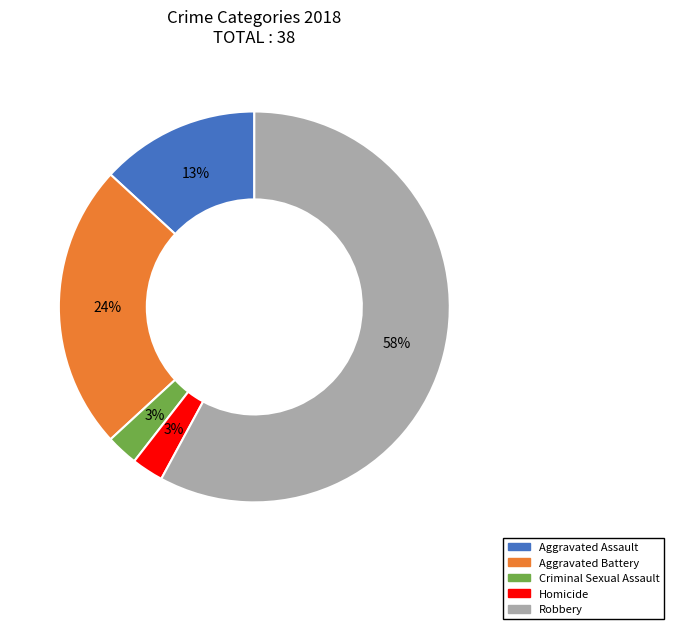

What is the ratio of the value at Homicide to the value at Aggravated Battery?

0.1